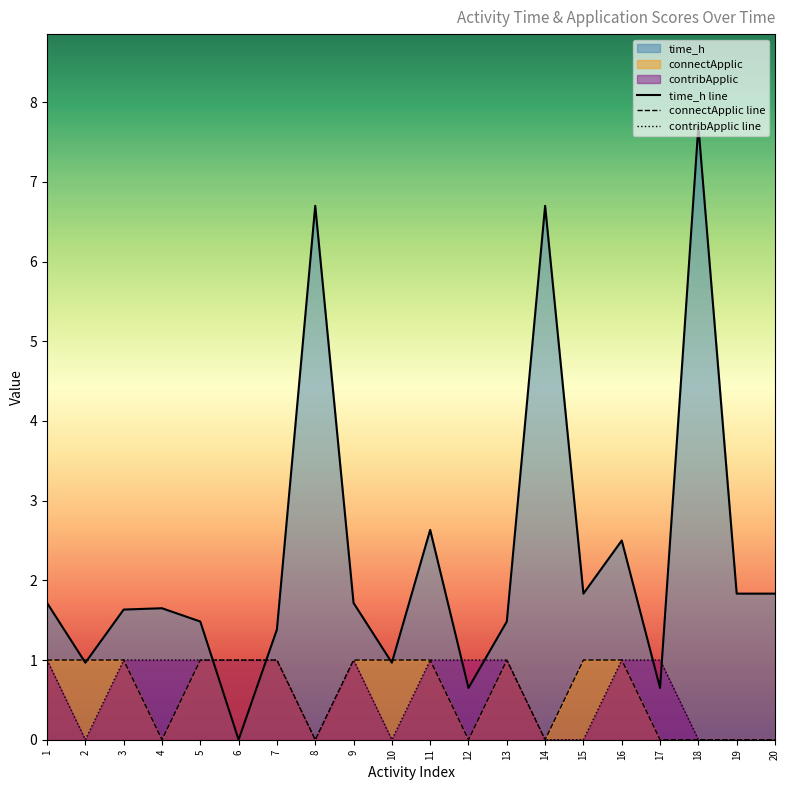

Which series changed the most between 5 and 7?

time_h line